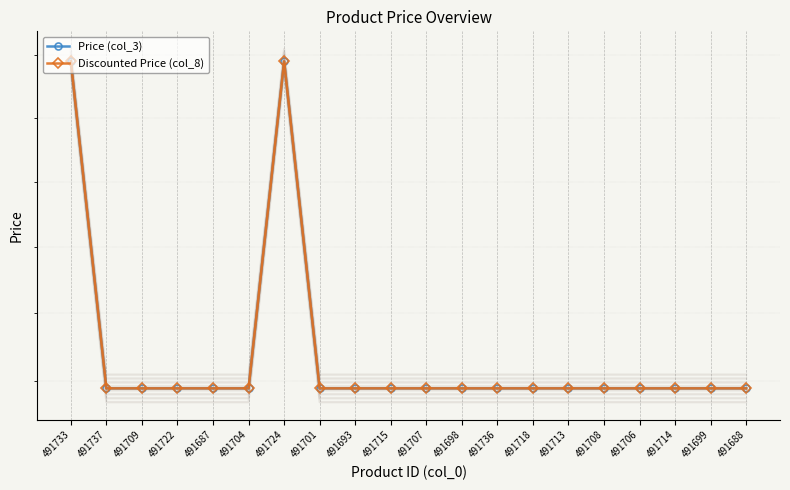

What is the maximum value for Price (col_3)?

499